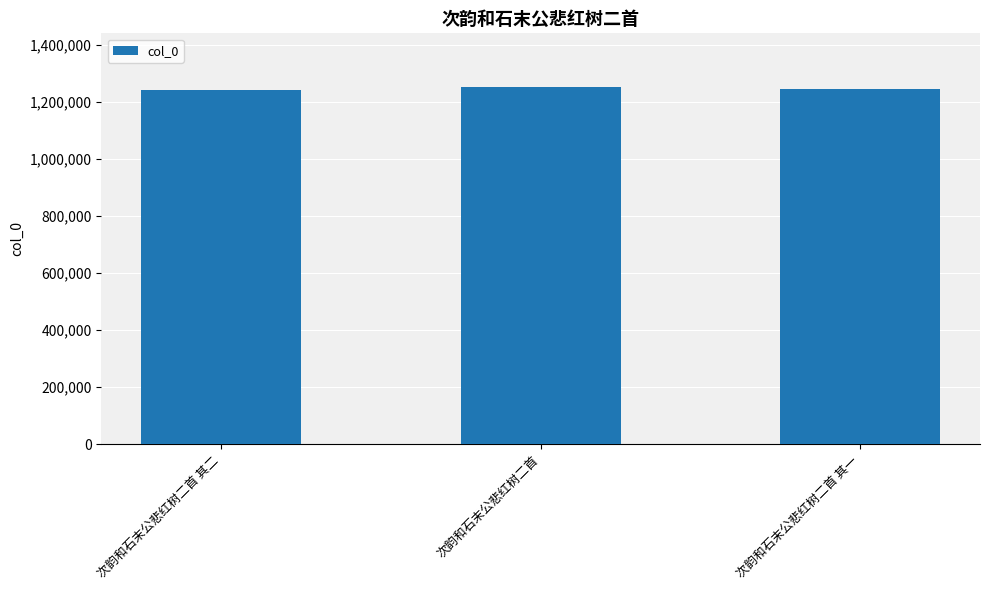

What is the label of the 3rd bar from the left?

次韵和石末公悲红树二首 其一